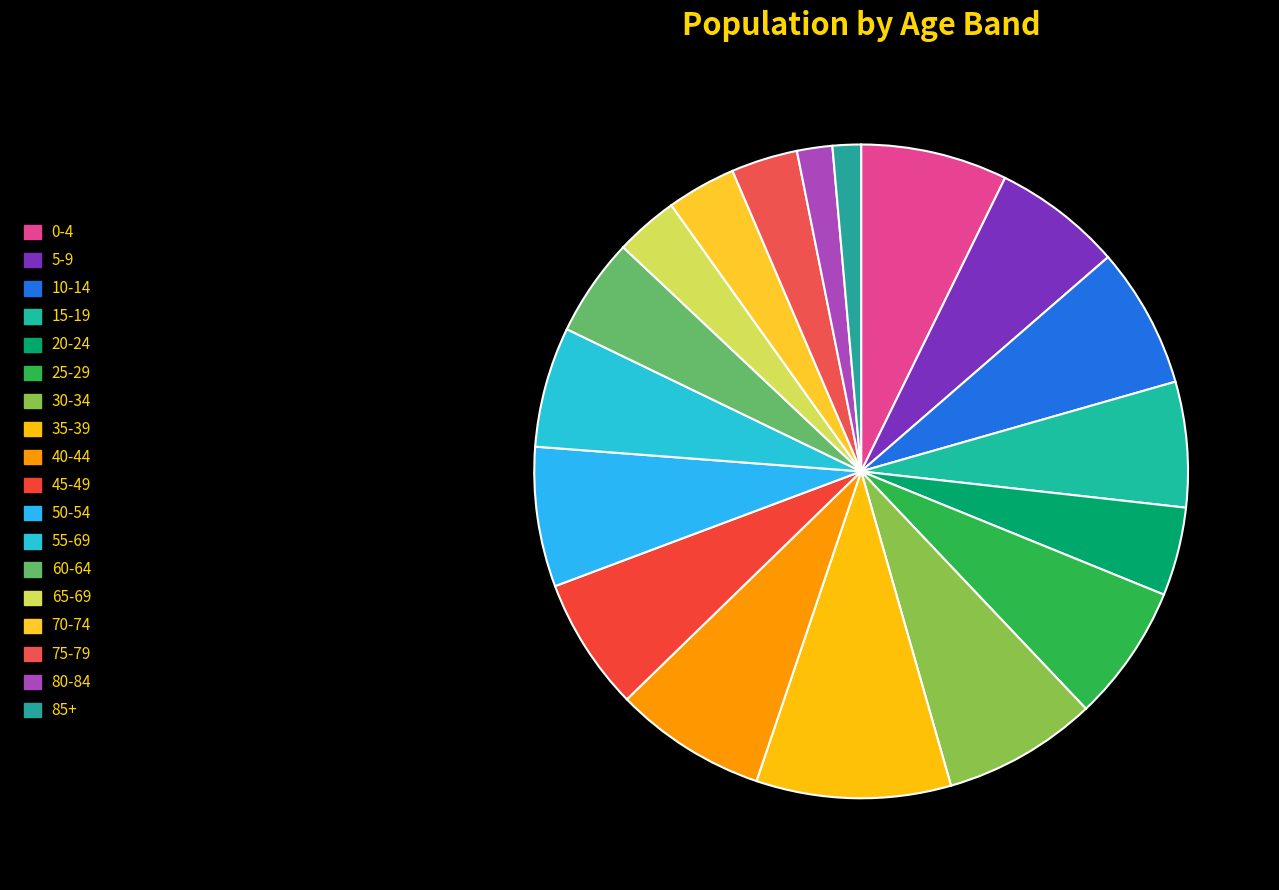

How many segments does this pie chart have?

18